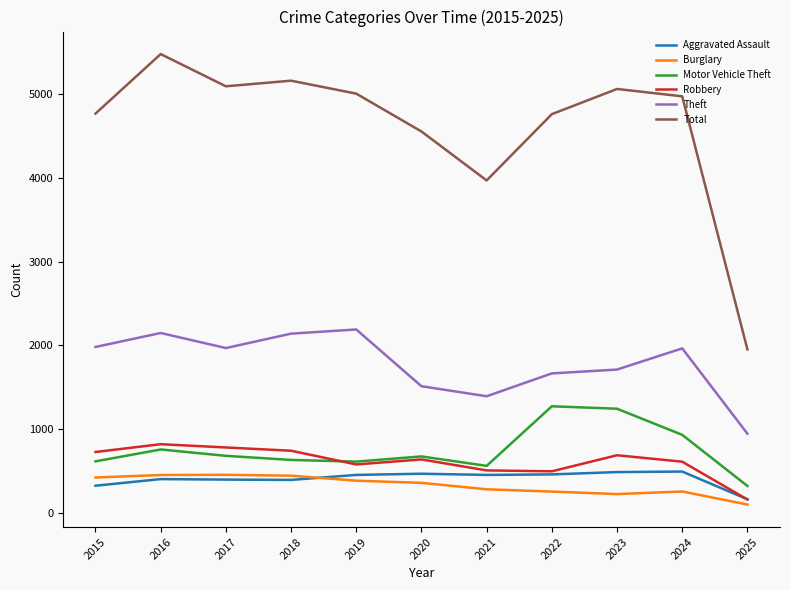

How many lines are shown in the chart?

6